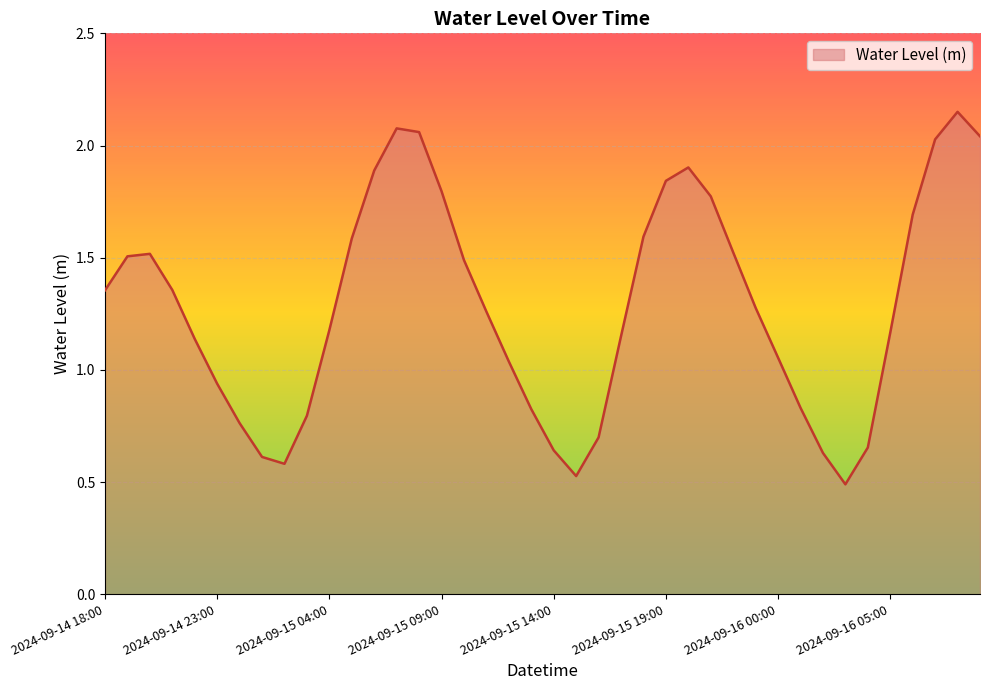

What is the difference between the maximum and minimum values?

1.7